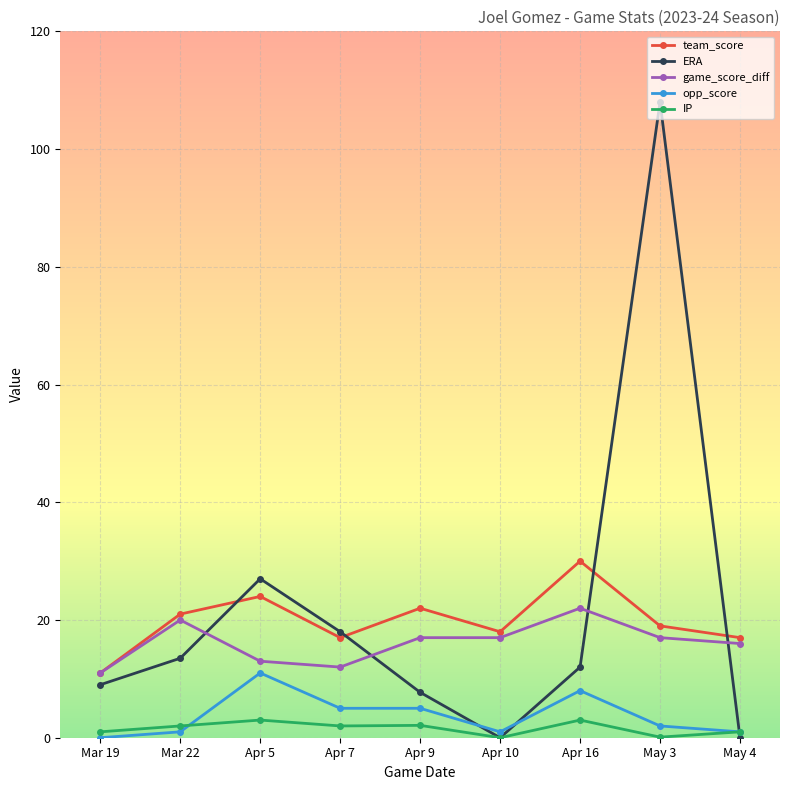

The value of ERA at Apr 10 is 73.8. True or false?

False